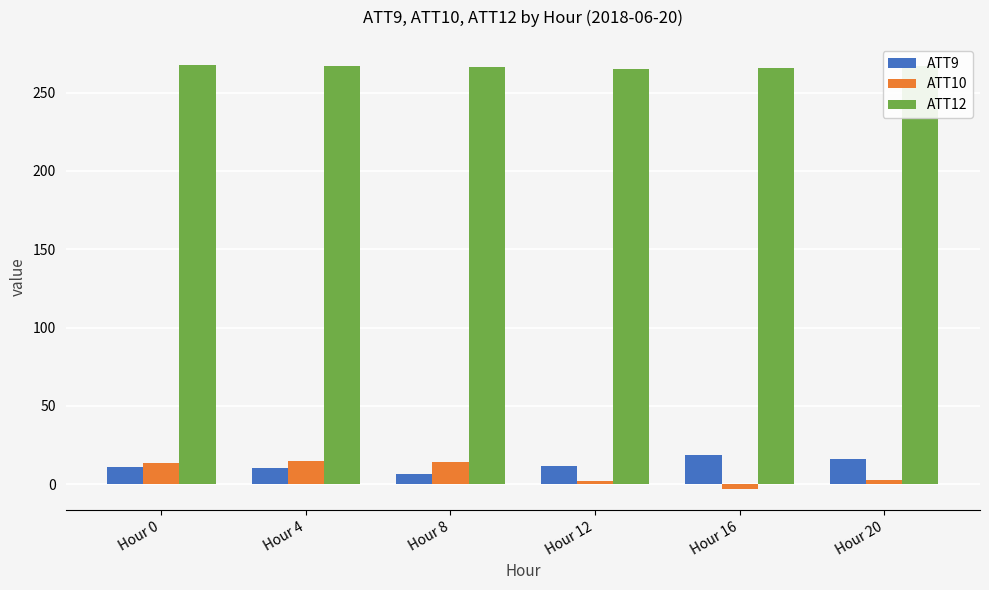

The value of ATT9 at Hour 0 is 10.8. True or false?

True